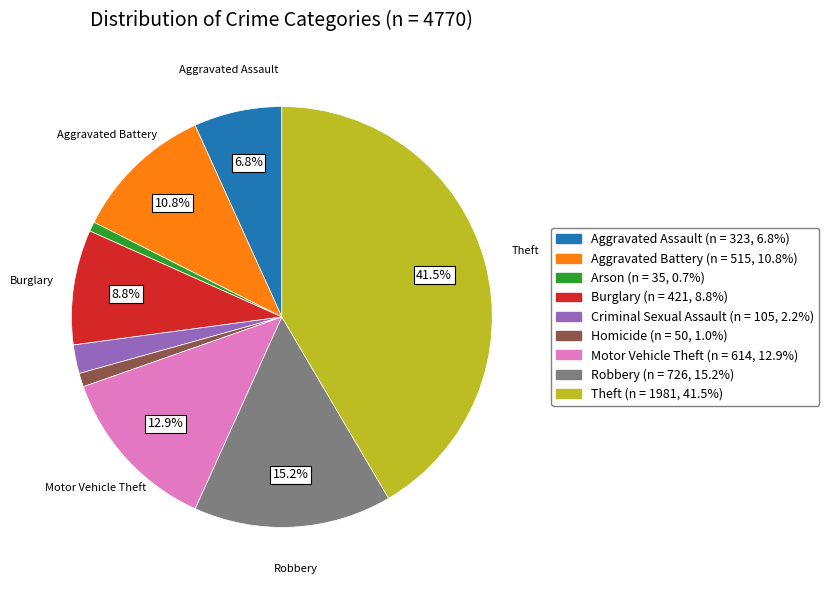

Approximately how many times larger is the value at Motor Vehicle Theft compared to Burglary?

1.5